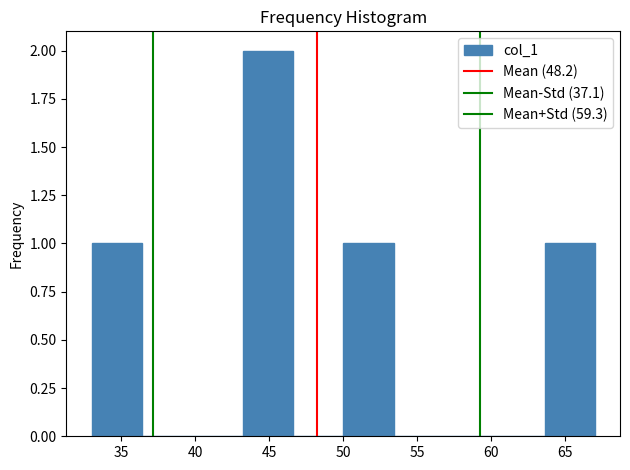

Reading left to right, list every bar in this chart as the range it spans on the x-axis followed by its height. Neither the bar edges nor the heights are printed on the chart, so give them approximately, as read against the axes.

33.0 to 36.4: 1
36.4 to 39.8: 0
39.8 to 43.2: 0
43.2 to 46.6: 2
46.6 to 50.0: 0
50.0 to 53.4: 1
53.4 to 56.8: 0
56.8 to 60.2: 0
60.2 to 63.6: 0
63.6 to 67.0: 1